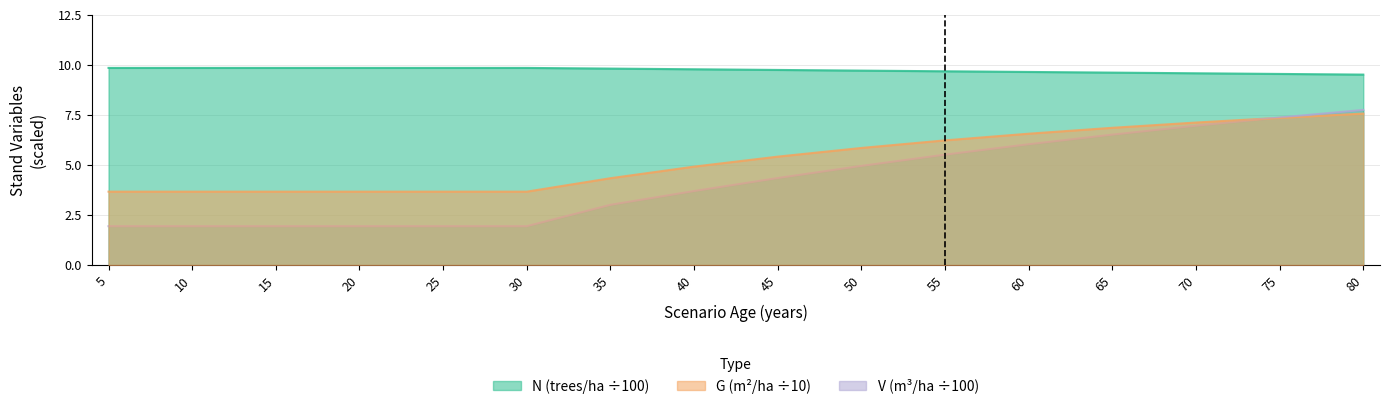

True or false: V_con_corteza and N intersect in this chart.

False